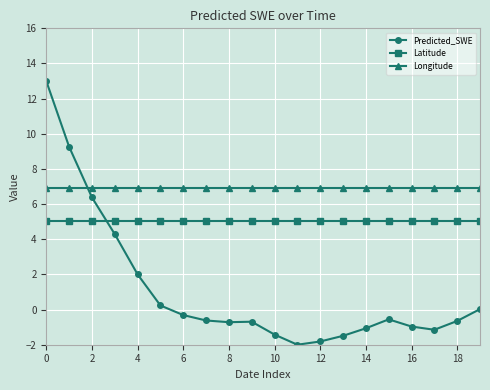

What is the difference between the maximum and minimum values in the Predicted_SWE series?

15.0